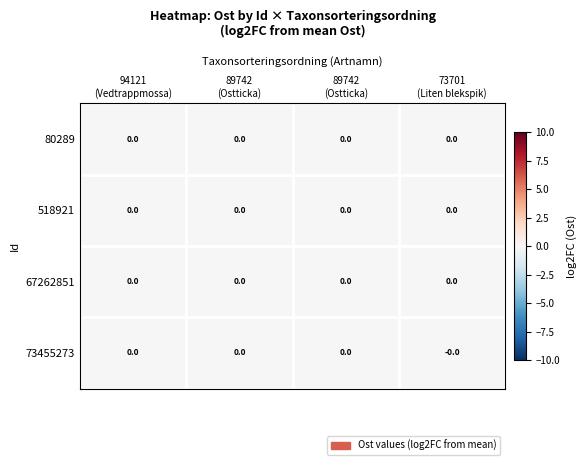

At which category is the sum across all series the highest?

89742
(Ostticka)